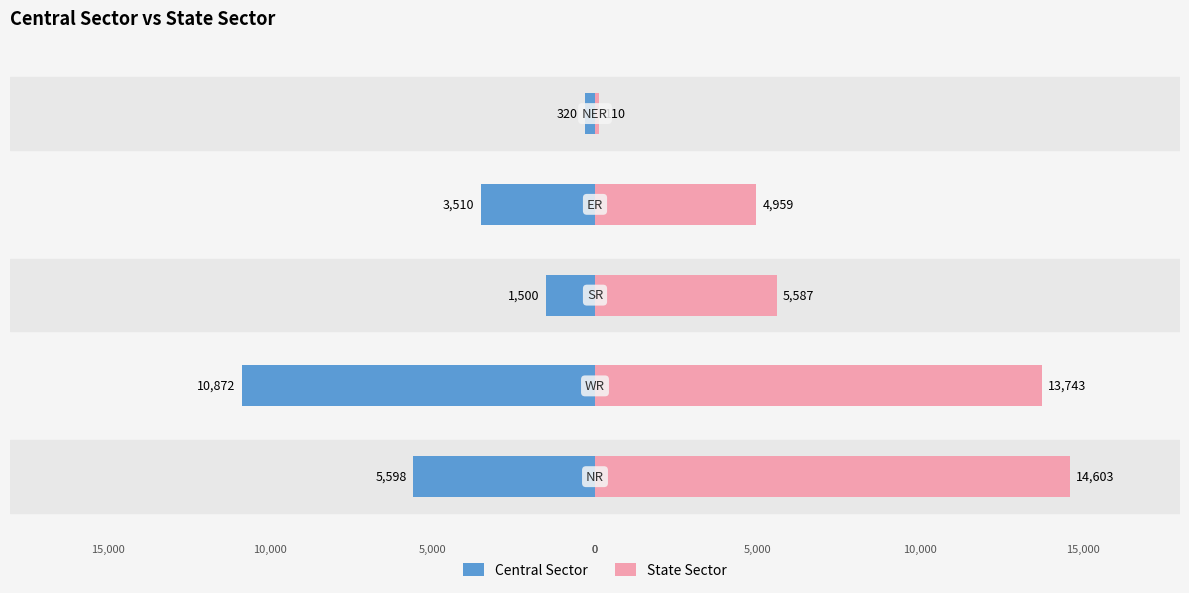

Rank the series by their average value, from lowest to highest.

Central Sector, State Sector